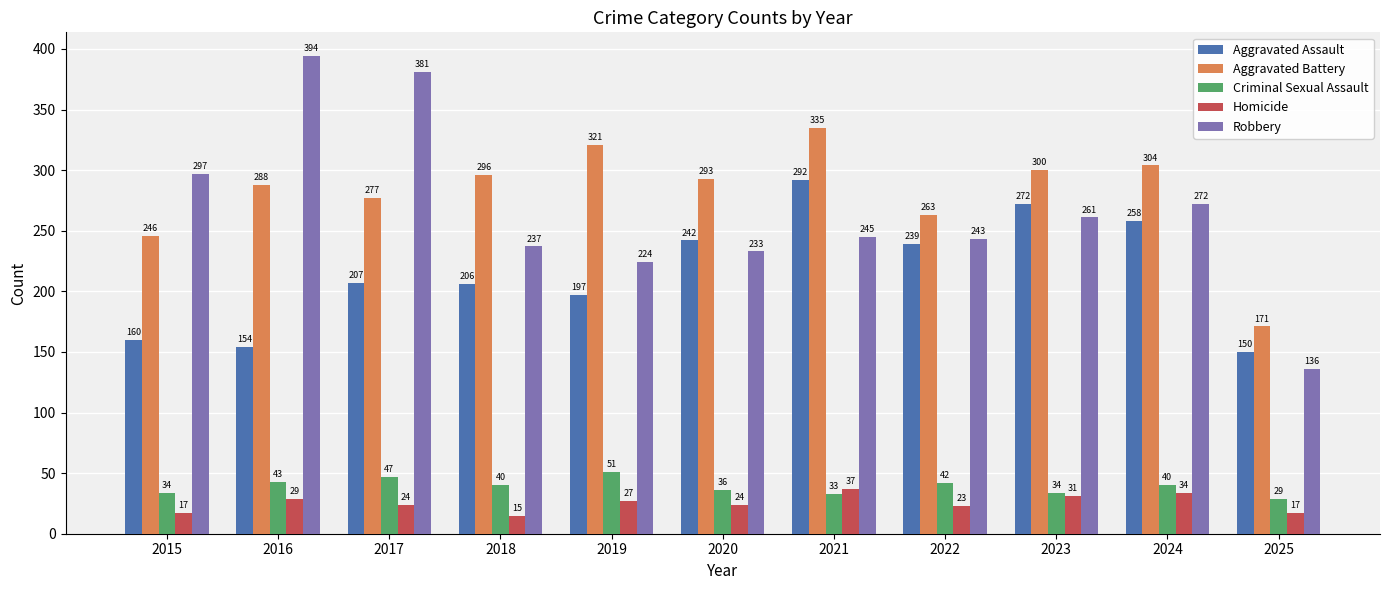

What are all the series names shown in the legend?

Aggravated Assault, Aggravated Battery, Criminal Sexual Assault, Homicide, Robbery